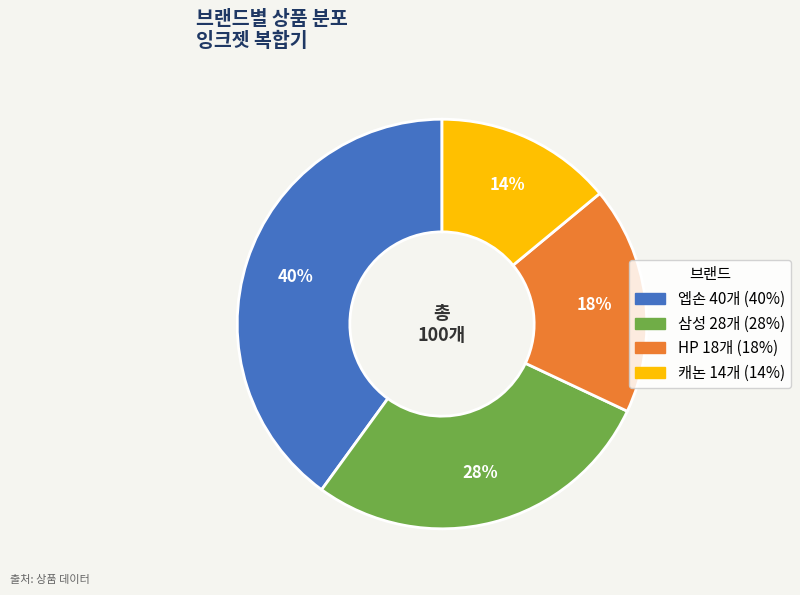

Combined, do HP and 엡손 account for over 50%?

Yes